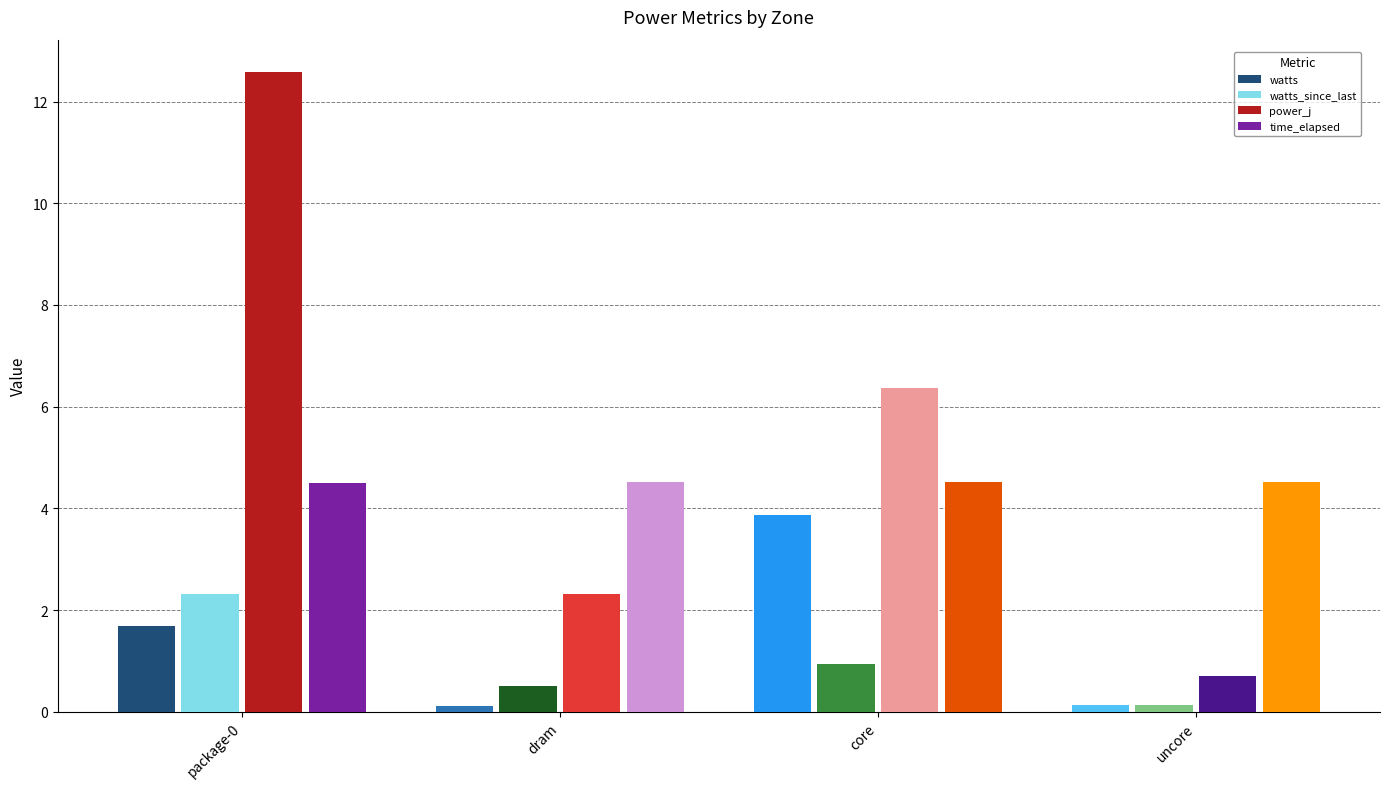

What is the difference between the power_j values at dram and package-0?

10.3